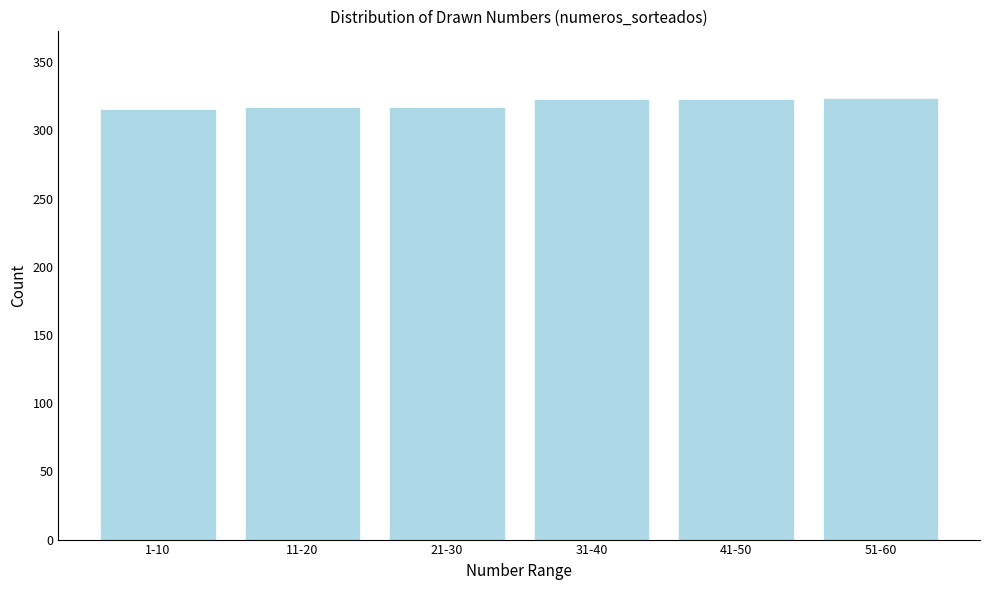

What is the label of the 1st bar from the right?

51-60